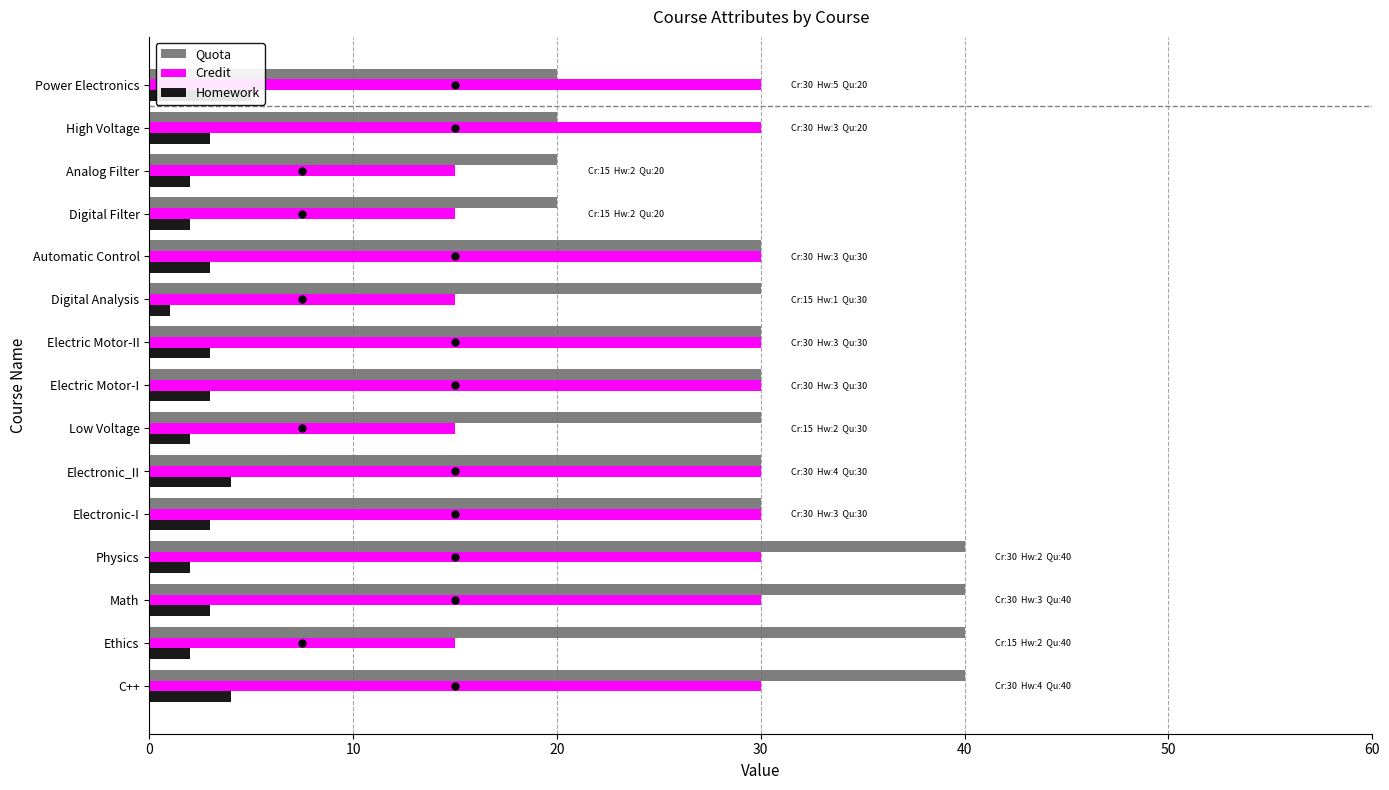

The value of Homework at Ethics is 1. True or false?

False